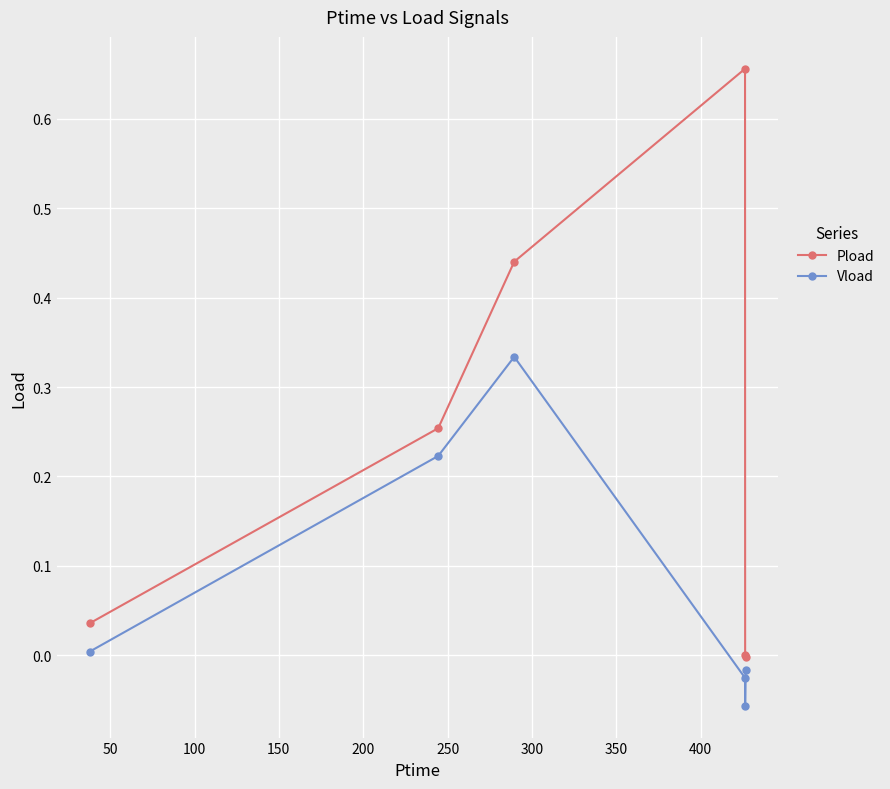

How many interior local peaks does the Pload series have?

1